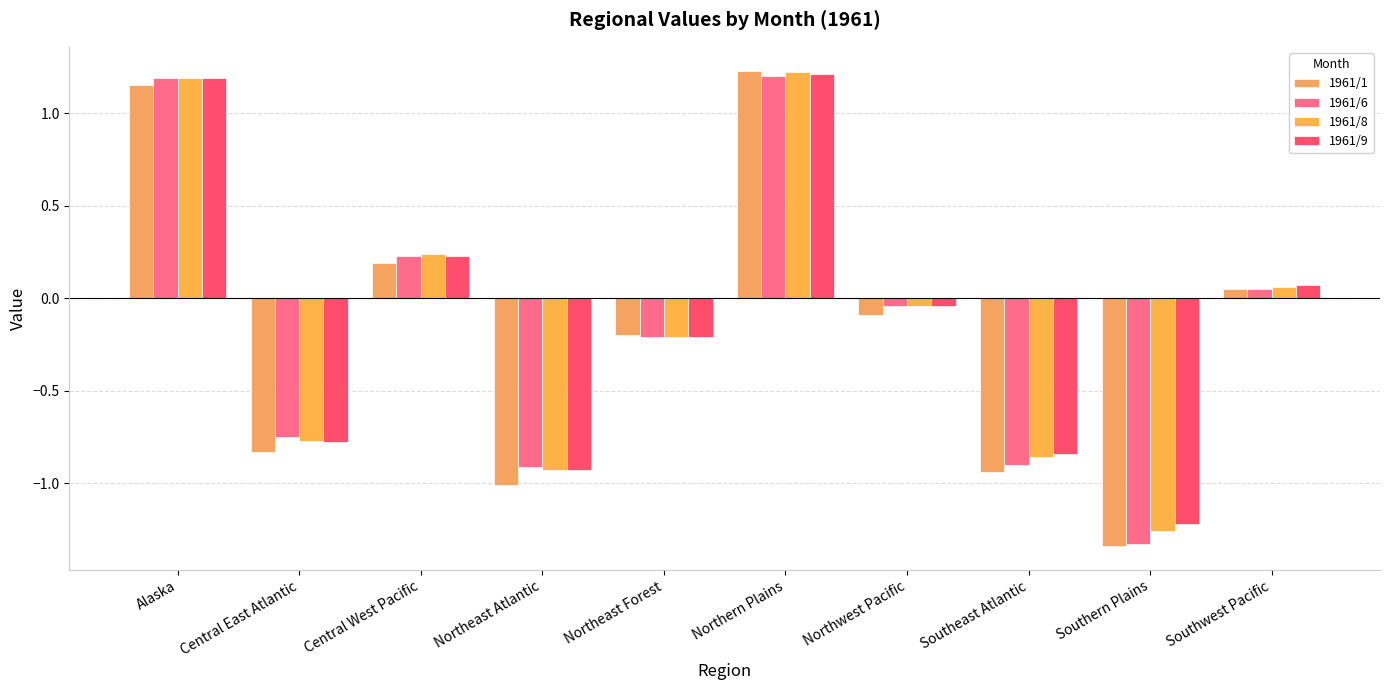

Does the chart contain any negative values?

Yes